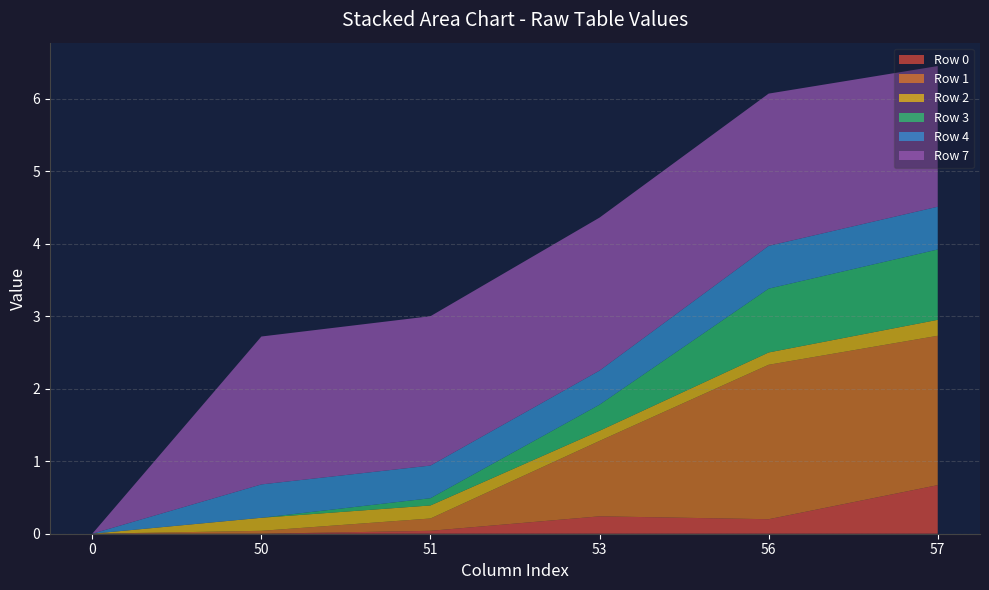

What is the total value across all series at 56?

6.1